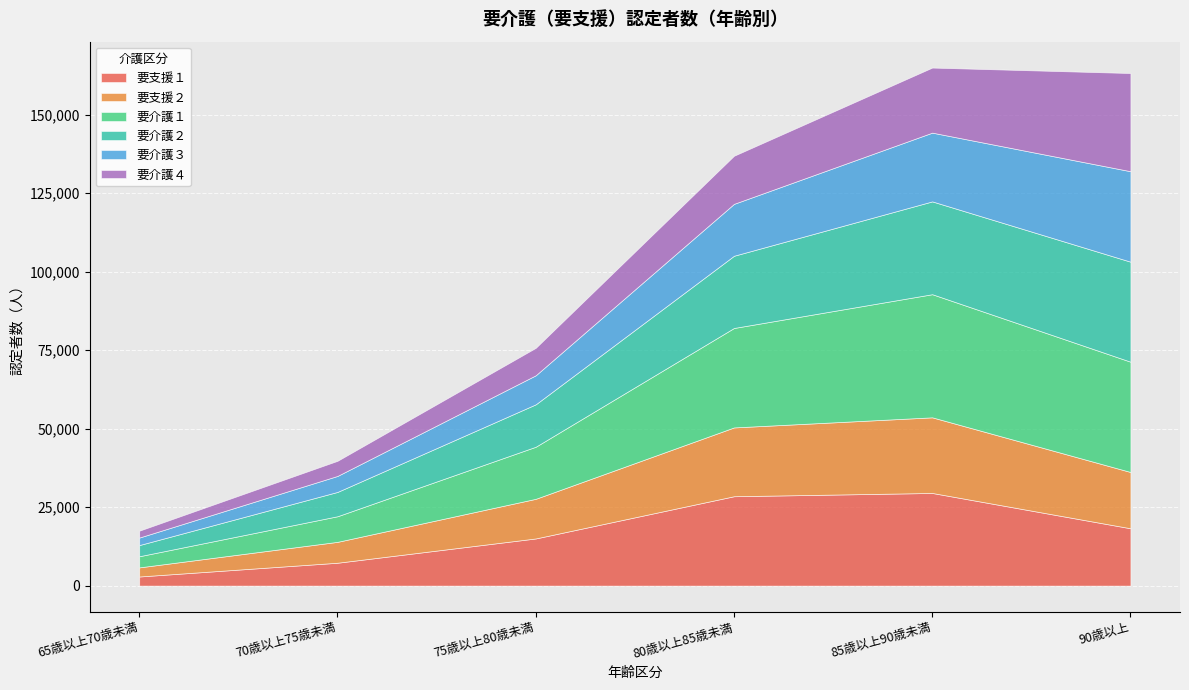

At which label is 要支援１ closest to 16202?

75歳以上80歳未満